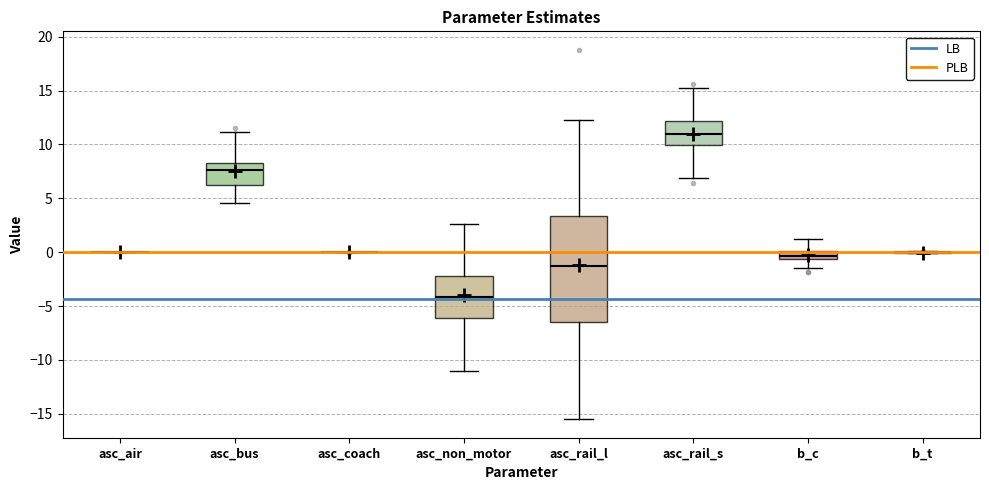

Which box is the tallest, from its lower edge to its upper edge?

asc_rail_l